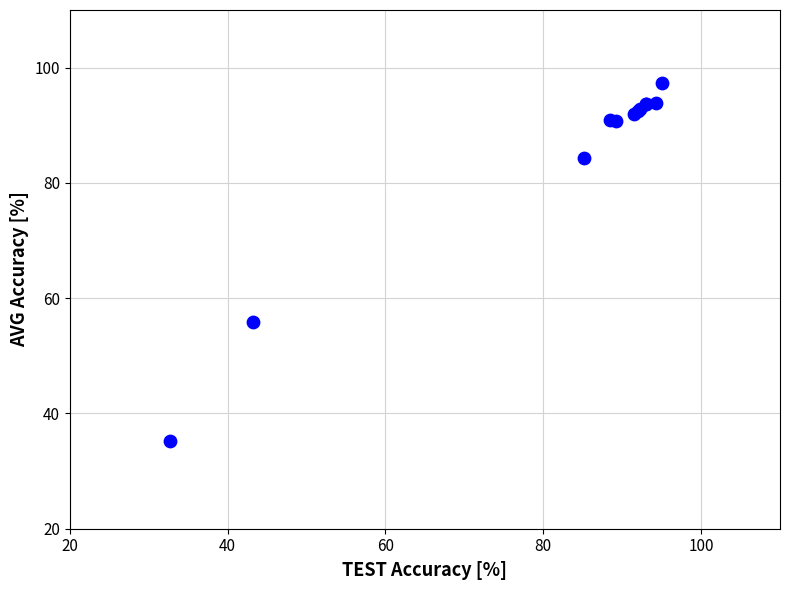

What Y value in the scatter plot is closest to 66?

55.8